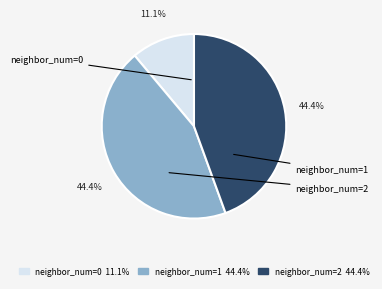

To the nearest percent, what is the average slice percentage?

33%